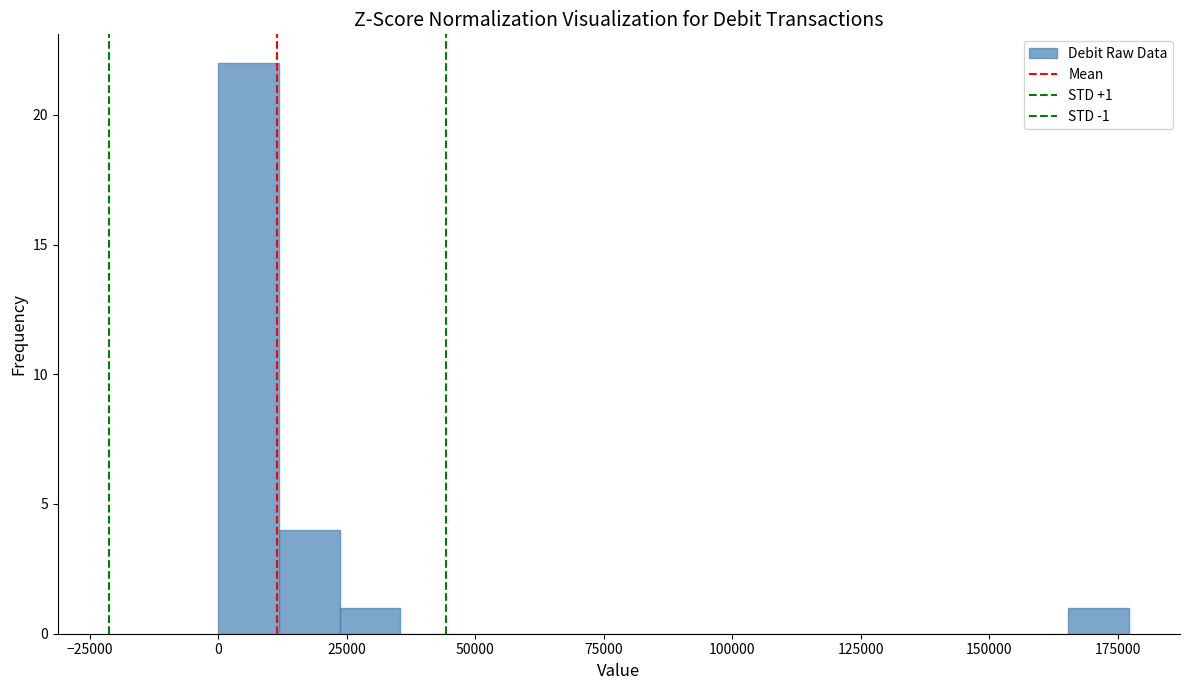

Read against the x-axis, roughly where is the centre of the tallest bar?

5000